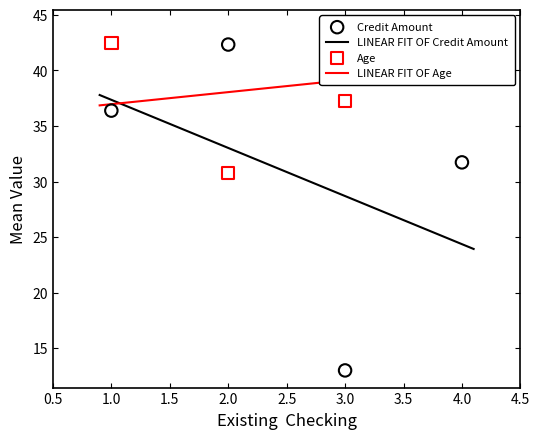

What is the highest value of the LINEAR FIT OF Credit Amount series?

37.8